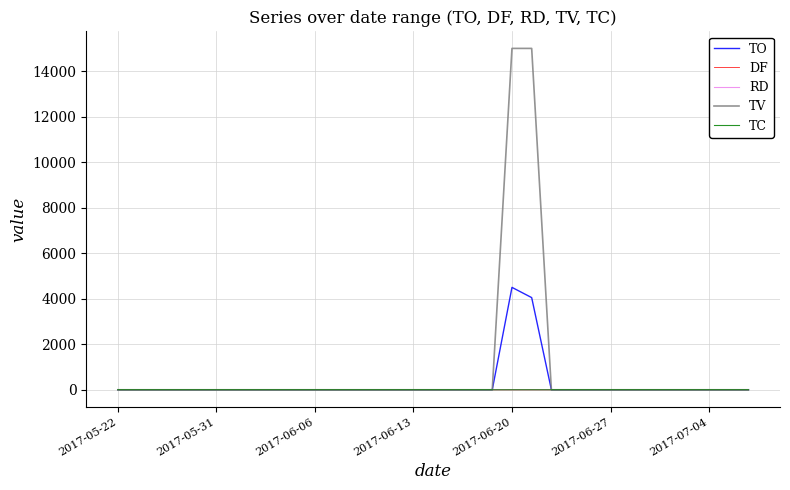

Which series has the largest range (max minus min)?

TV